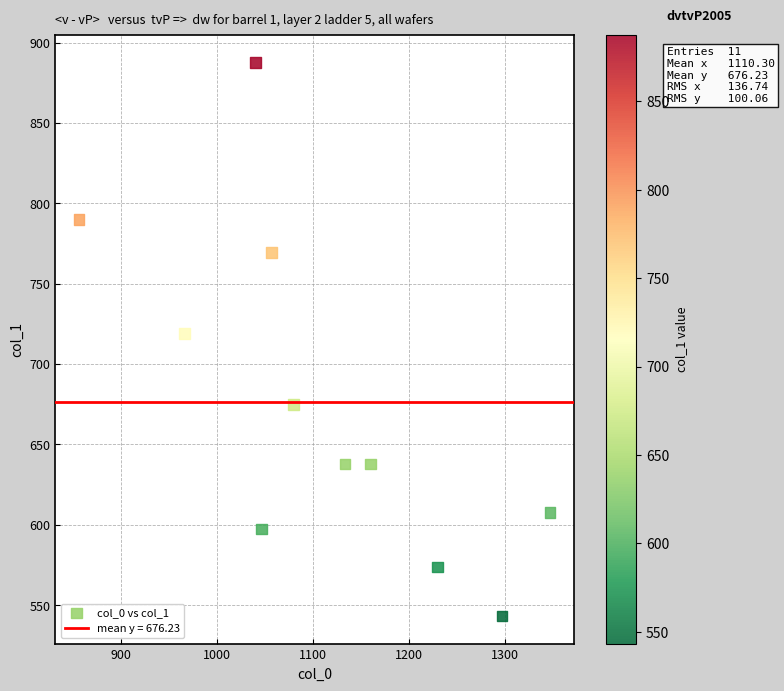

What Y value in the scatter plot is closest to 715?

718.9